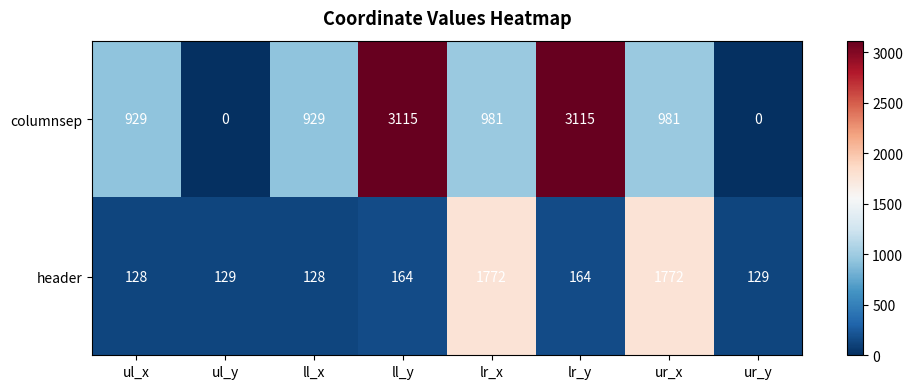

Reading right to left, extract all data points from this chart.

columnsep: ur_y=0	ur_x=981	lr_y=3115	lr_x=981	ll_y=3115	ll_x=929	ul_y=0	ul_x=929
header: ur_y=129	ur_x=1772	lr_y=164	lr_x=1772	ll_y=164	ll_x=128	ul_y=129	ul_x=128